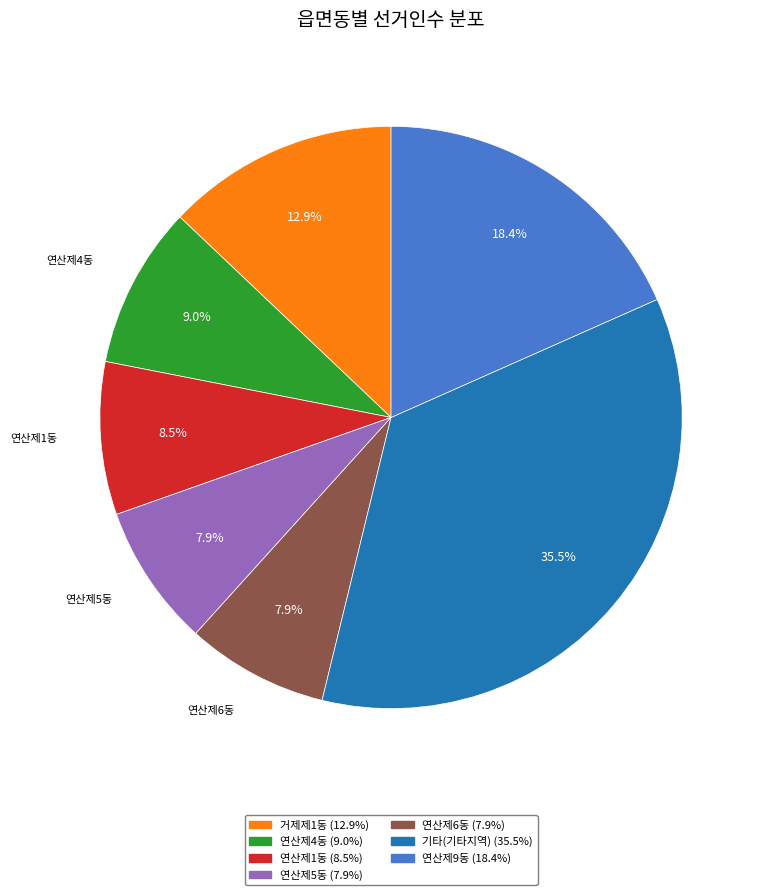

Is there a majority slice in this chart?

No